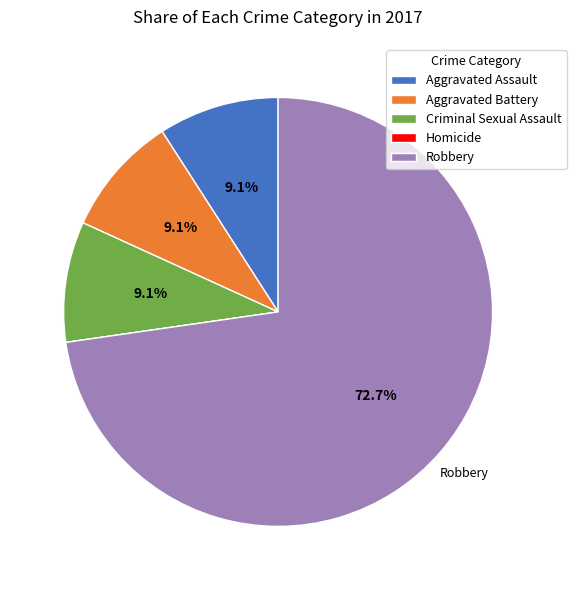

To the nearest percent, what is the combined percentage of Robbery and Aggravated Battery?

82%